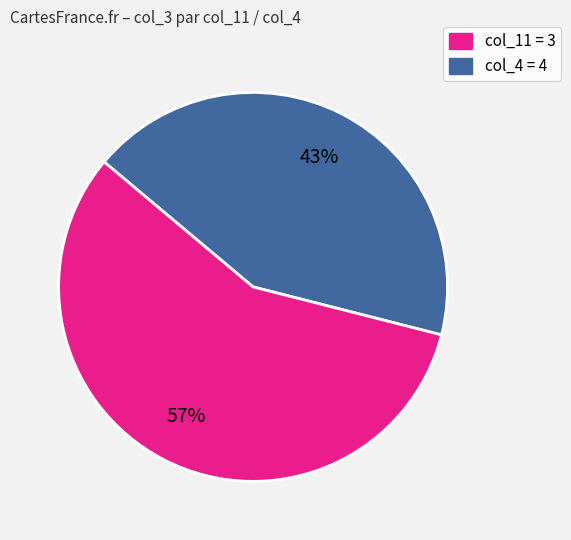

Does any single category account for the majority?

Yes